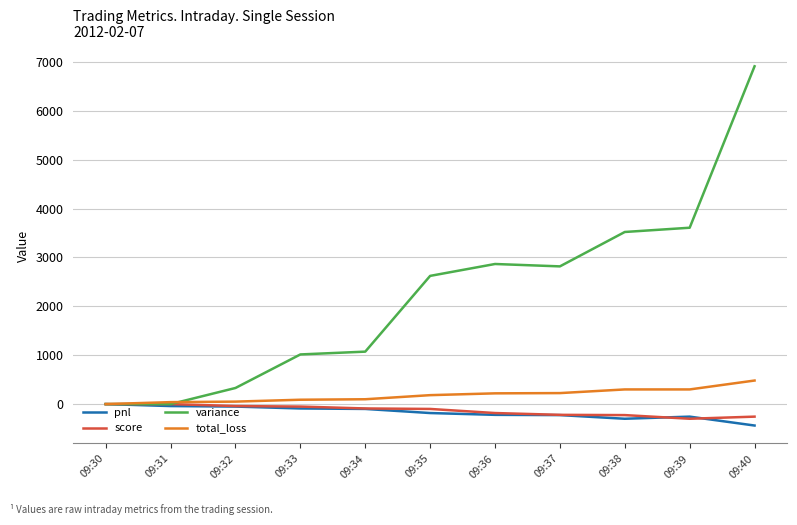

The total_loss series shows 225.0 at 09:37. True or false?

True